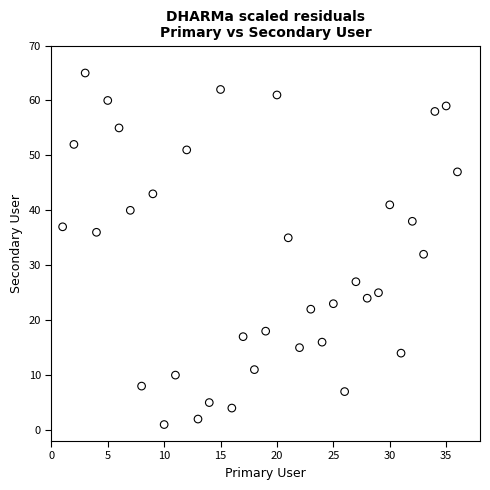

What is the range of Y values (max minus min)?

64